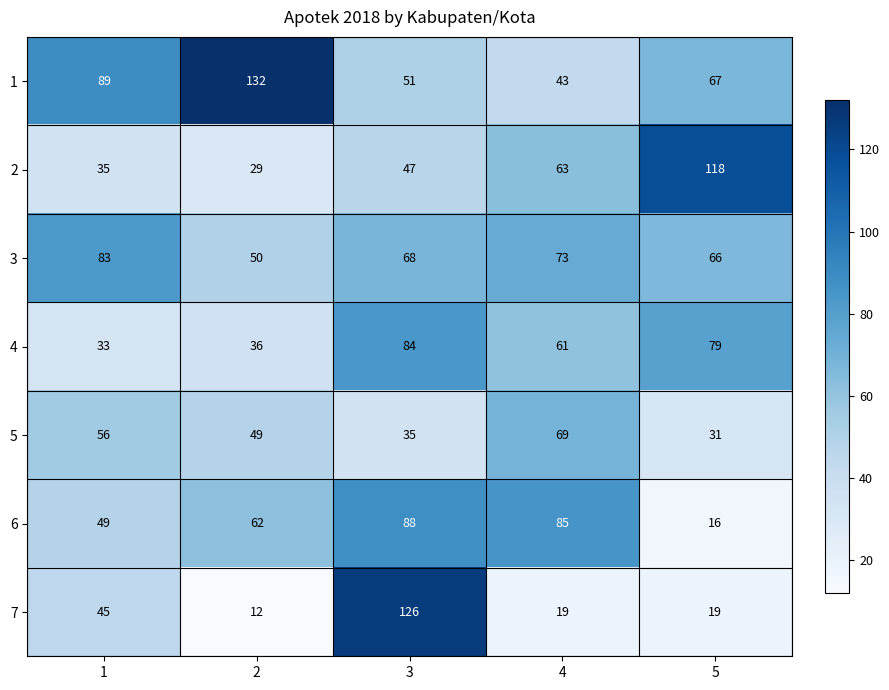

The 4 series shows 20 at 1. True or false?

False